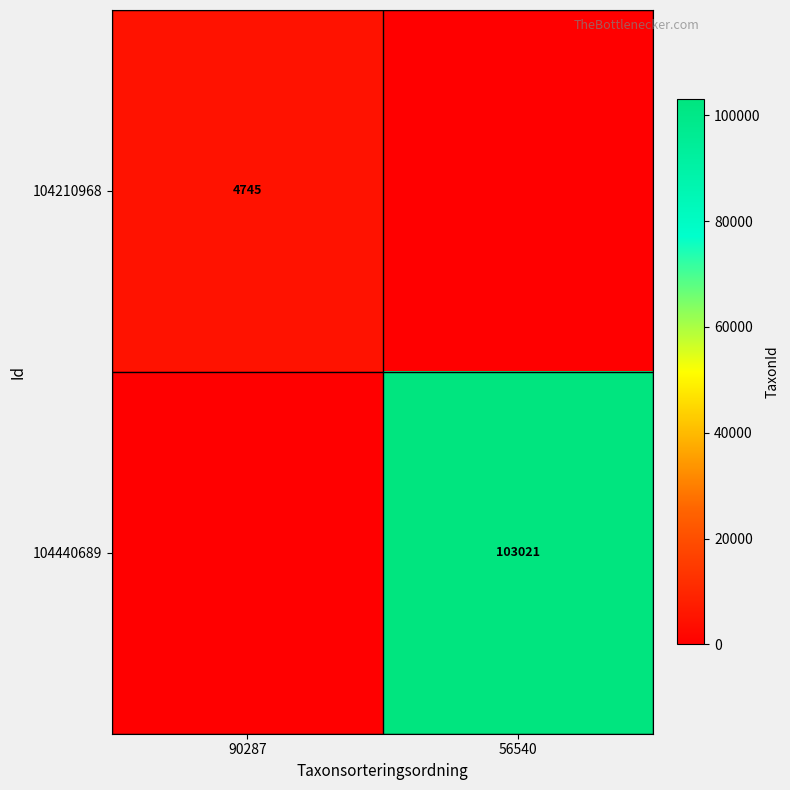

Is it true that 104440689 equals 103021 at 56540?

True